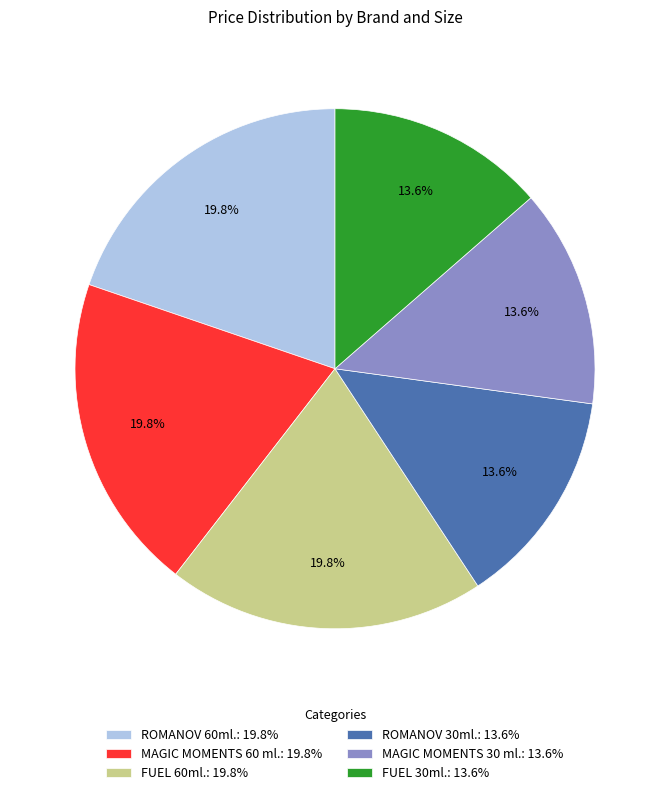

Does FUEL 30ml. account for over 50% of the chart?

No